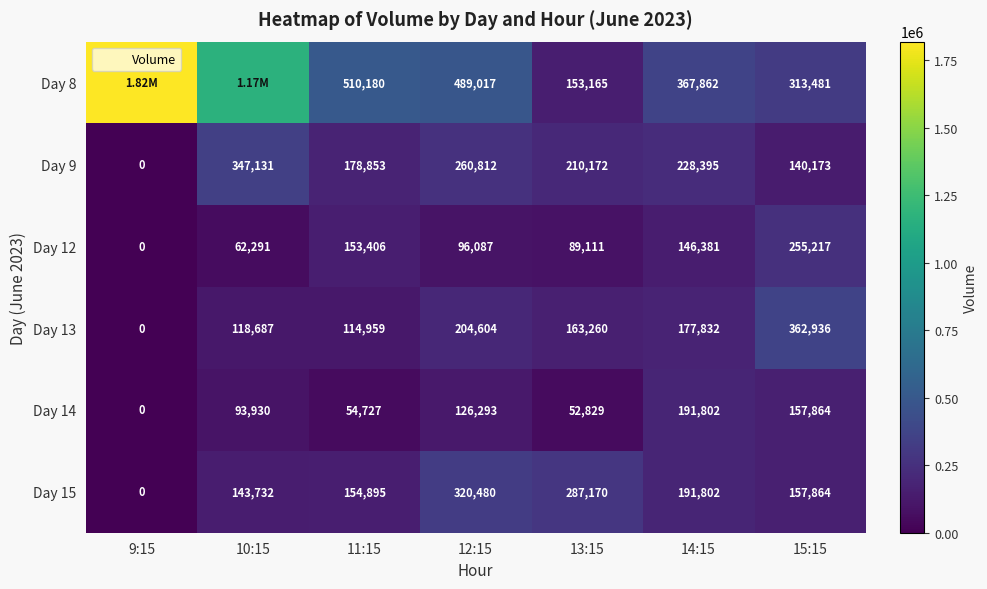

Which category has the lowest value across all series?

9:15